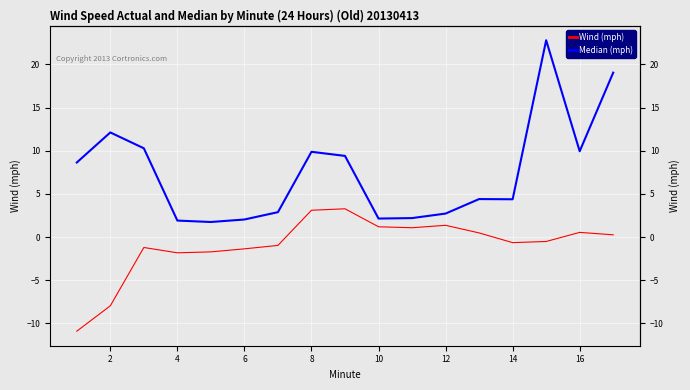

True or false: Median (mph) and Wind (mph) cross at least once.

False